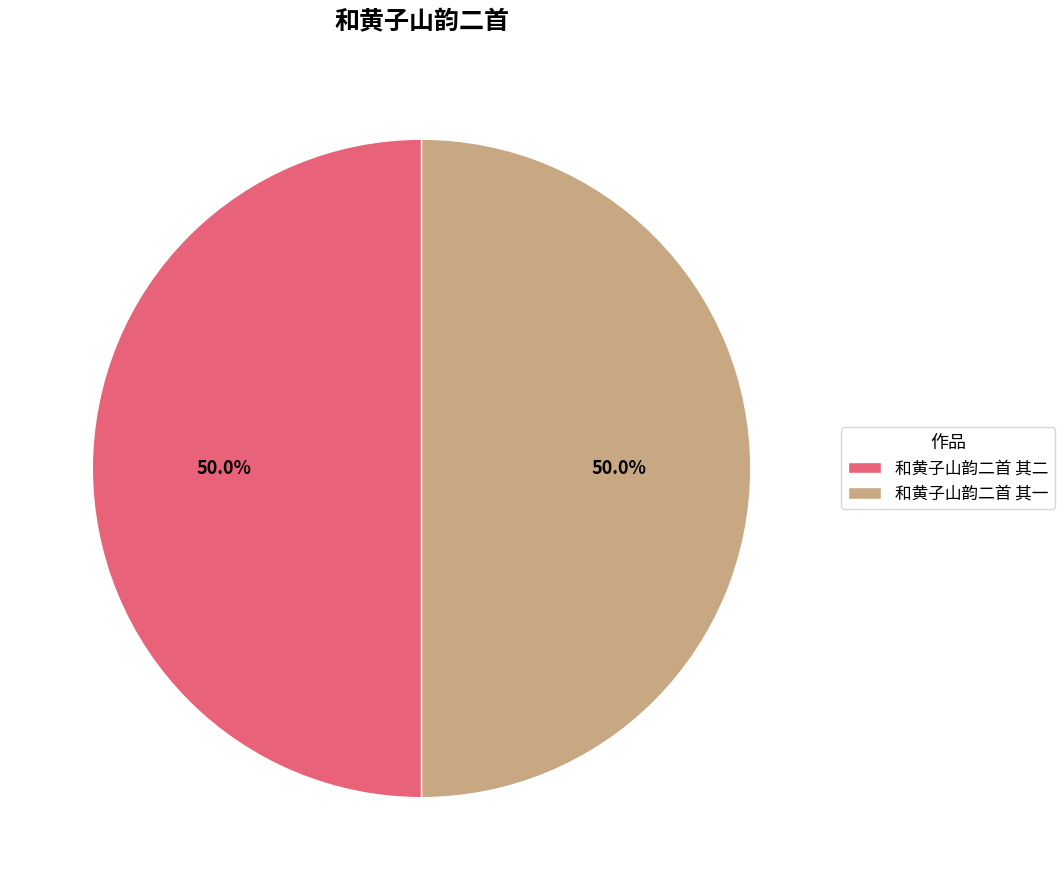

What is the ratio of the value at 和黄子山韵二首 其二 to the value at 和黄子山韵二首 其一?

1.0